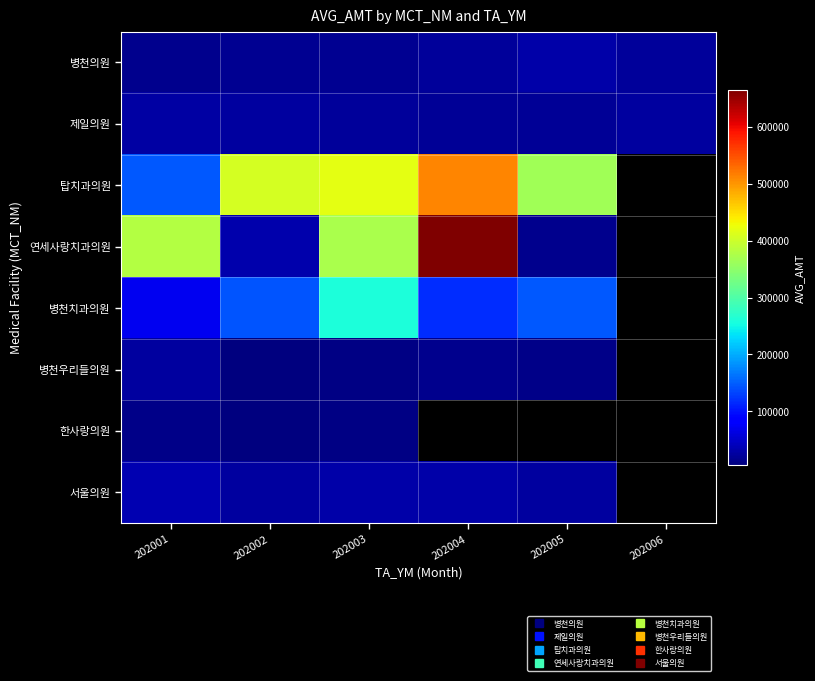

Between 202005 and 202002, which is larger?

202005